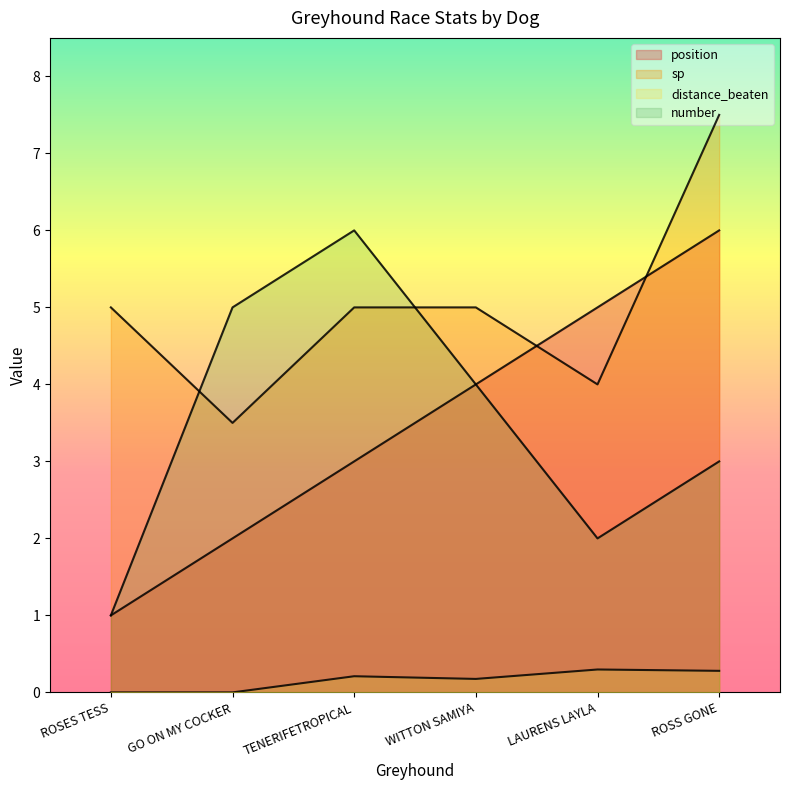

True or false: position has a value of 1.6 at LAURENS LAYLA.

False